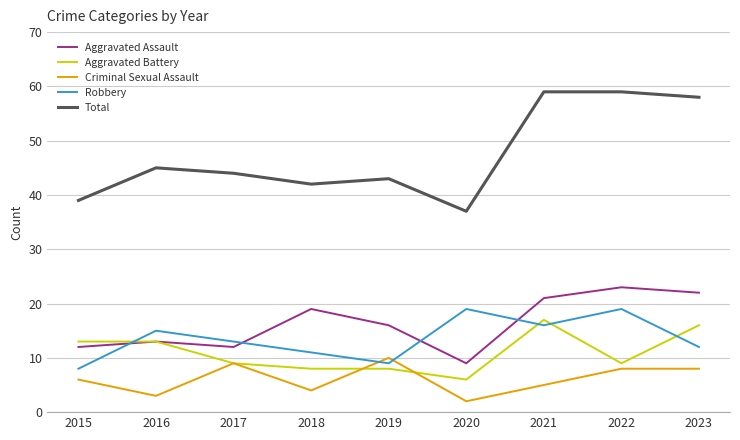

What is the total value across all series at 2016?

89